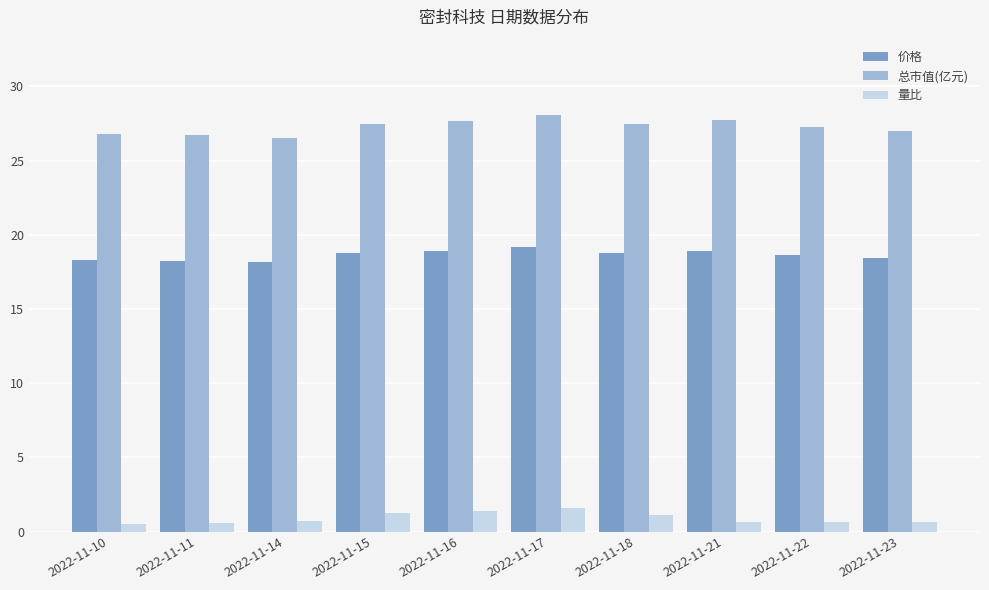

What is the sum of all 量比 values?

9.0